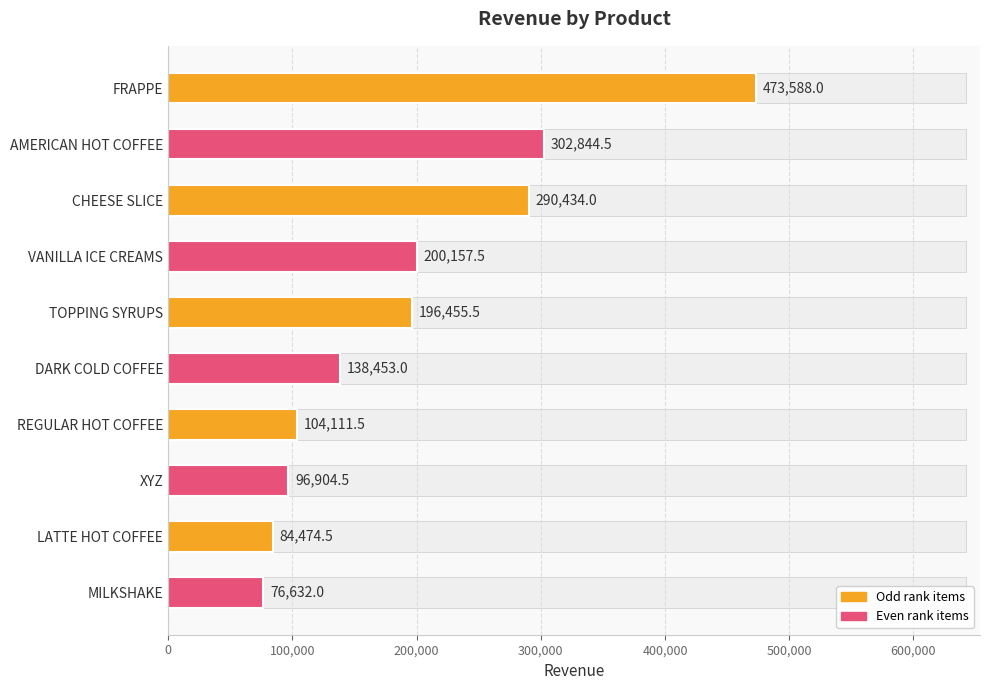

How many series are shown in this chart?

1